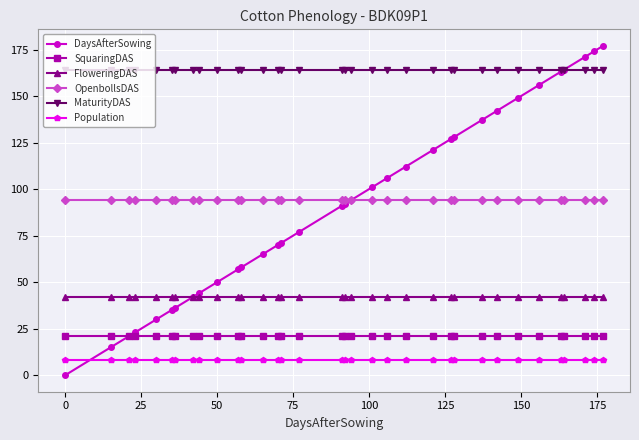

How many series are shown in this chart?

6